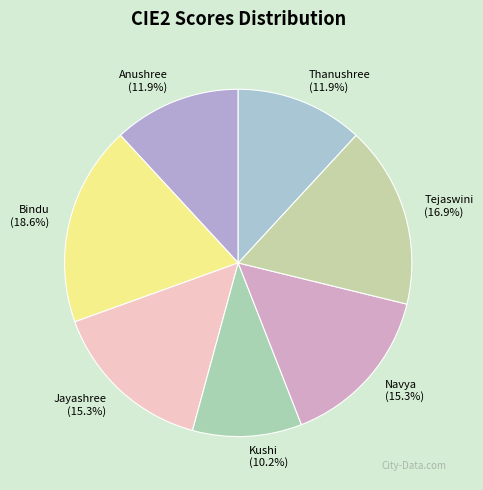

To the nearest percent, what percentage of the pie is Navya?

15%